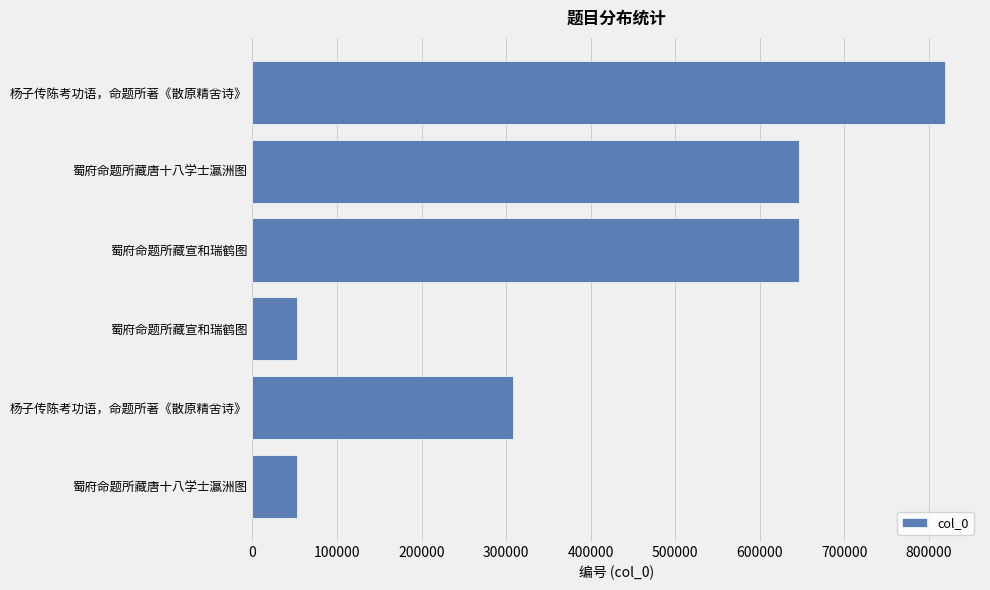

Count the number of categories in the chart.

6